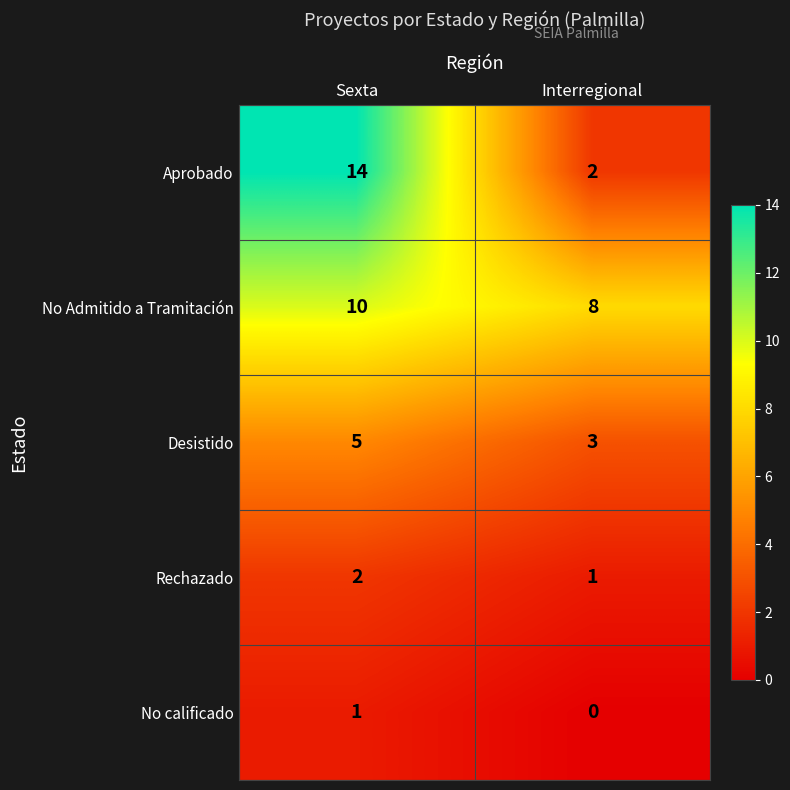

What value does the Desistido series have at Interregional?

3